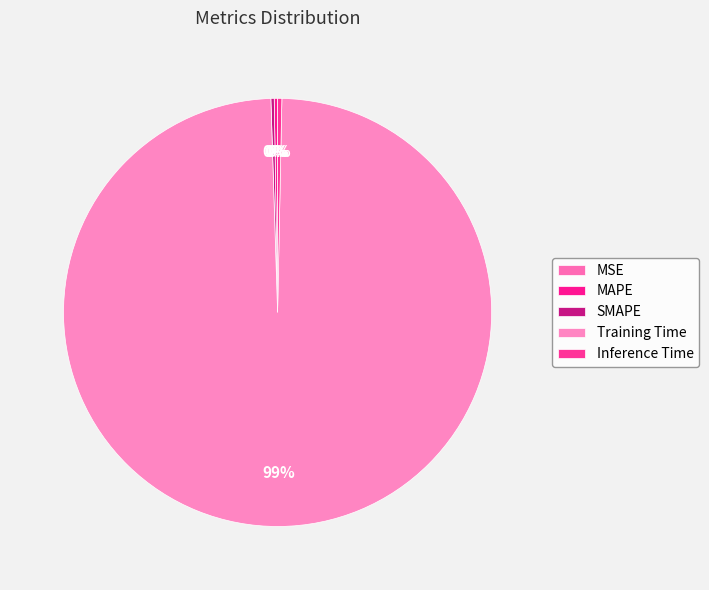

How many slices are in this pie chart?

5